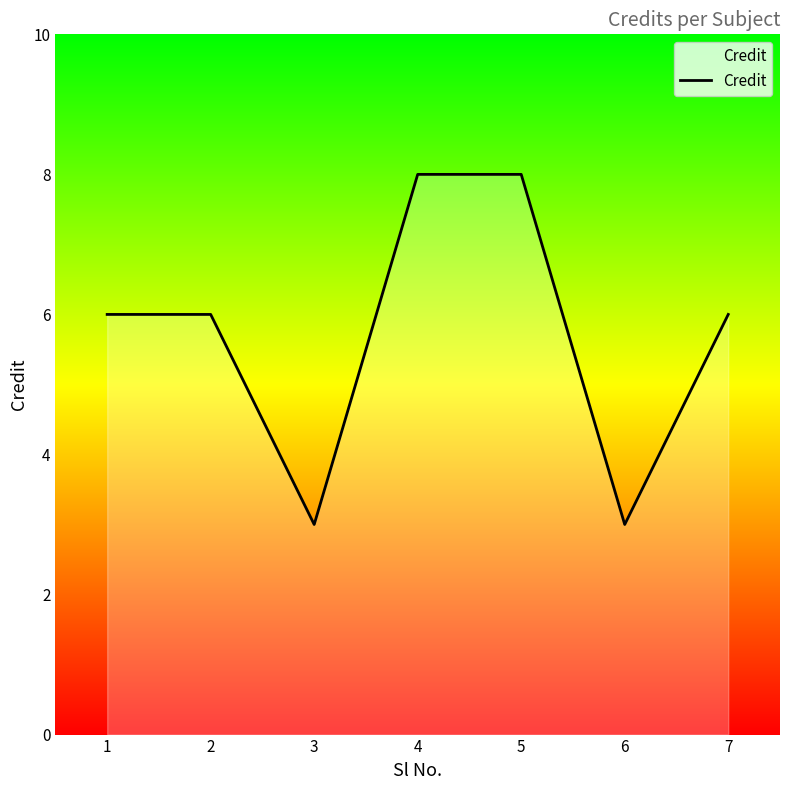

Reading left to right, what are all the values shown in this chart?

6	6	3	8	8	3	6